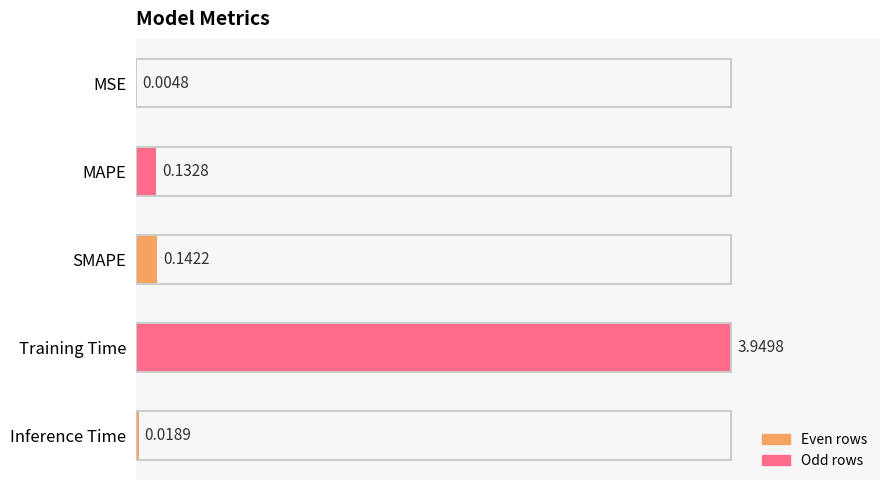

What is the sum of all values?

4.2